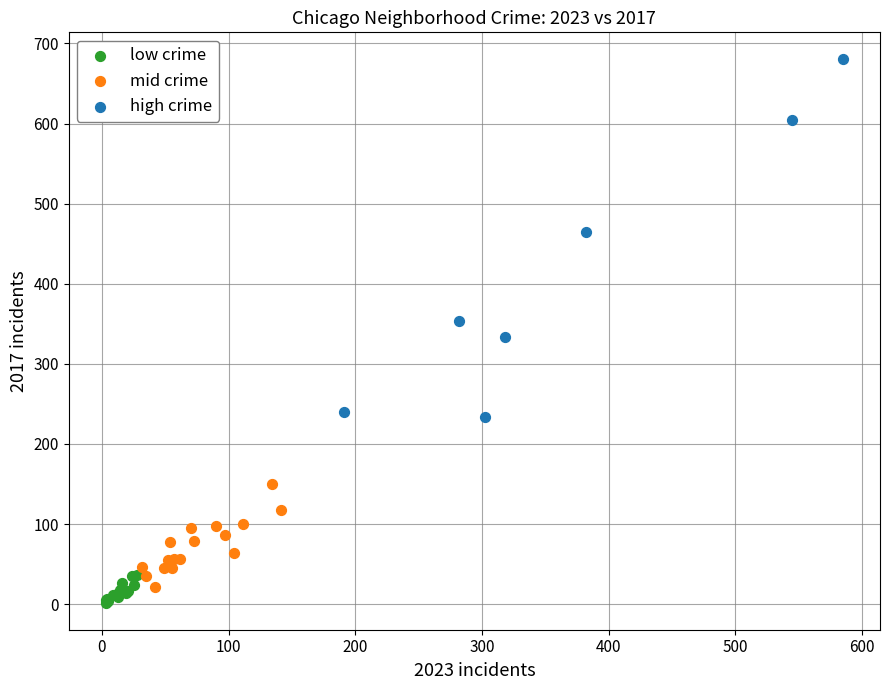

Which series has the widest spread of Y values?

high crime